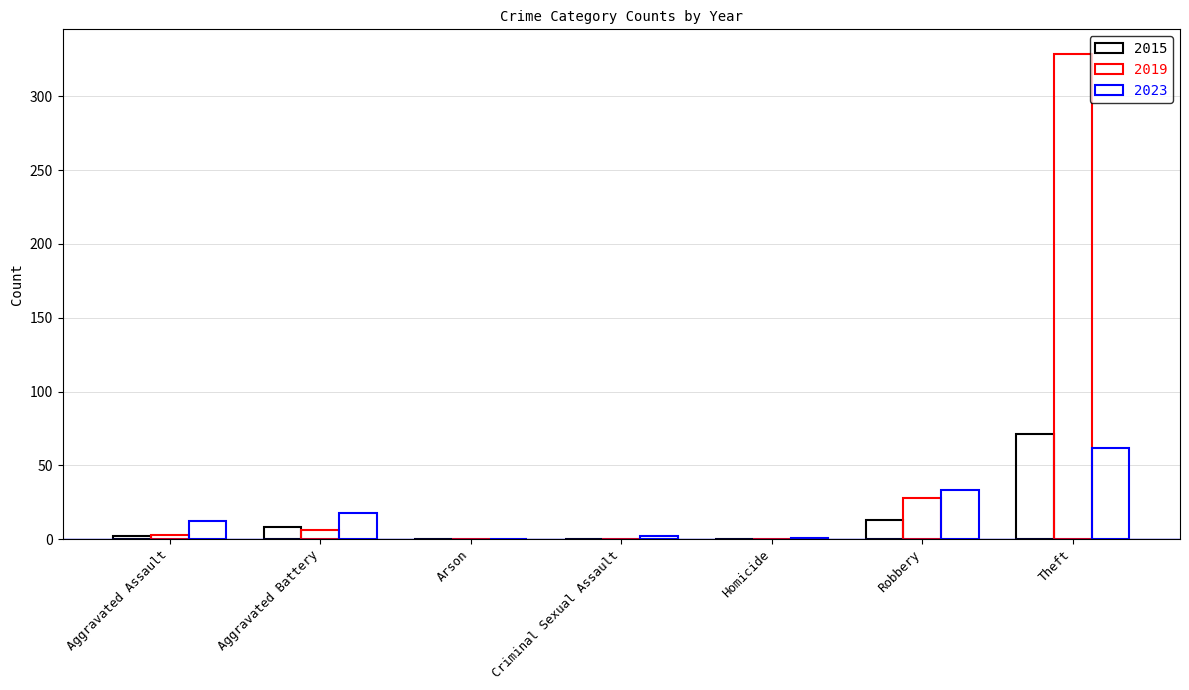

Reading right to left, what are all the values shown in this chart?

2015: 71	13	0	0	0	8	2
2019: 329	28	0	0	0	6	3
2023: 62	33	1	2	0	18	12